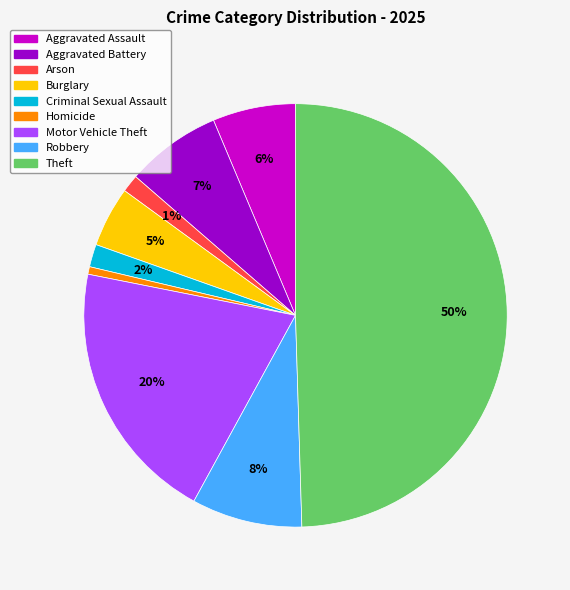

To the nearest percent, what is the difference between the largest and smallest slice percentages?

49%